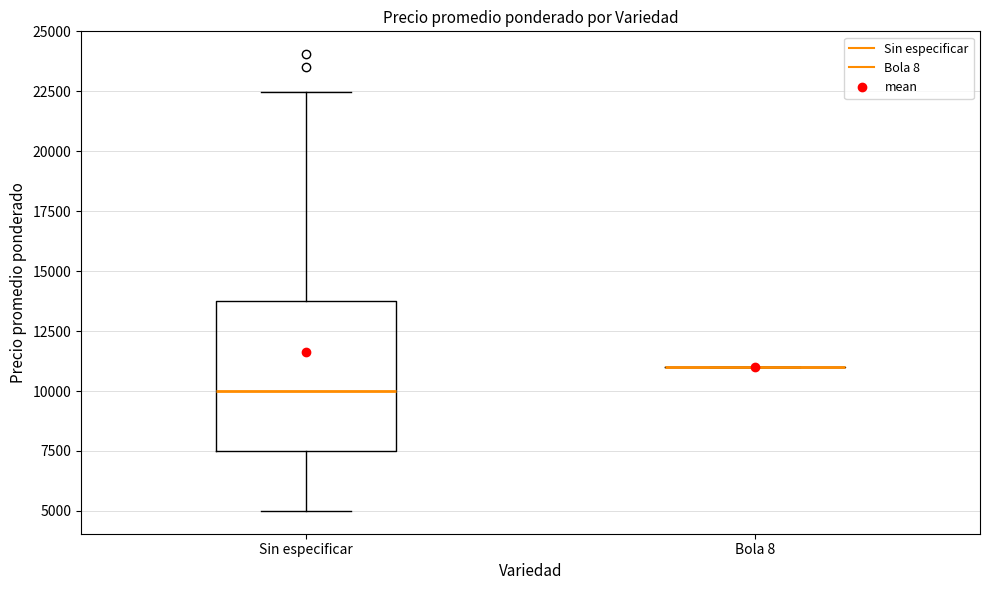

Comparing the boxes themselves (not the whiskers), which one is the tallest?

Sin especificar